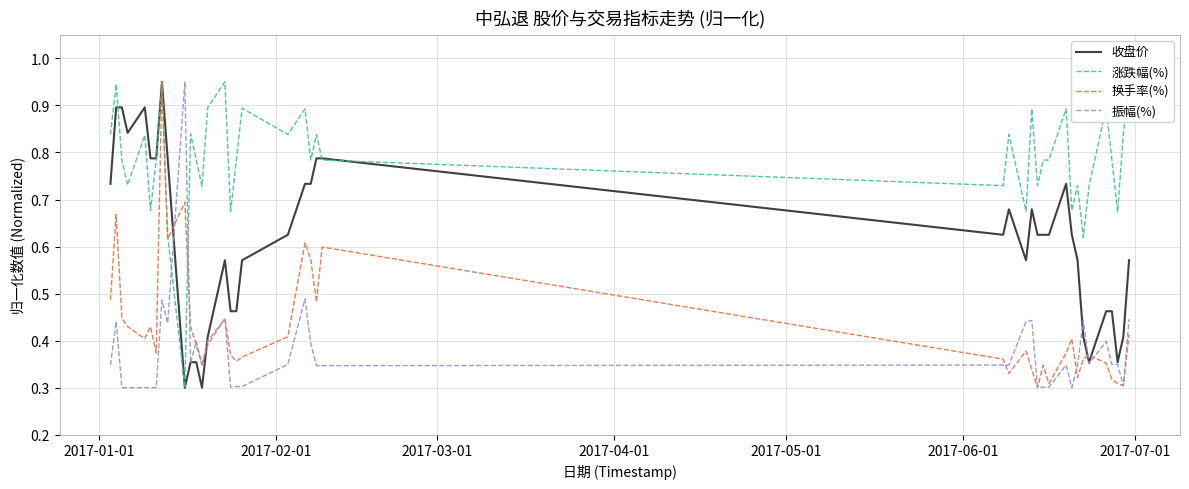

True or false: 收盘价 has a value of 0.6 at 37.

False